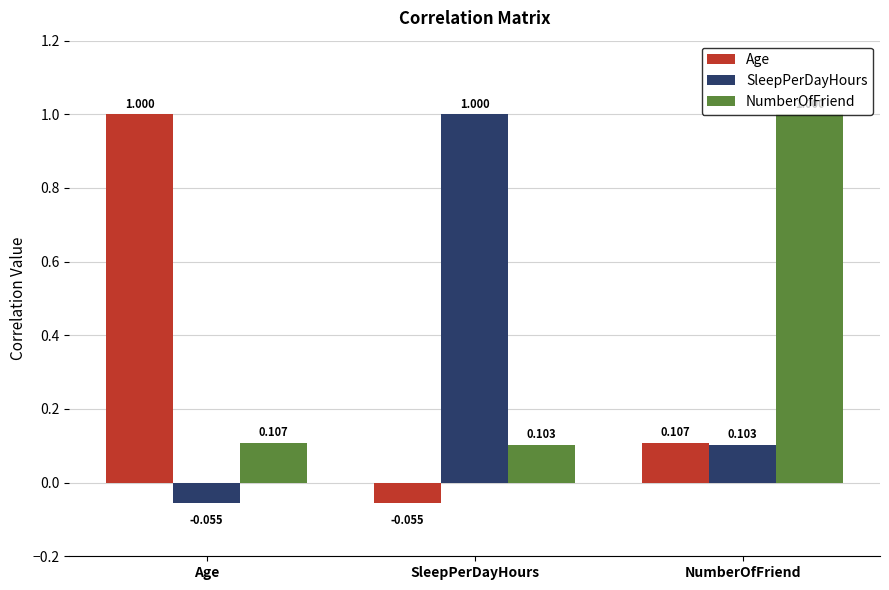

Count the number of data series in this chart.

3